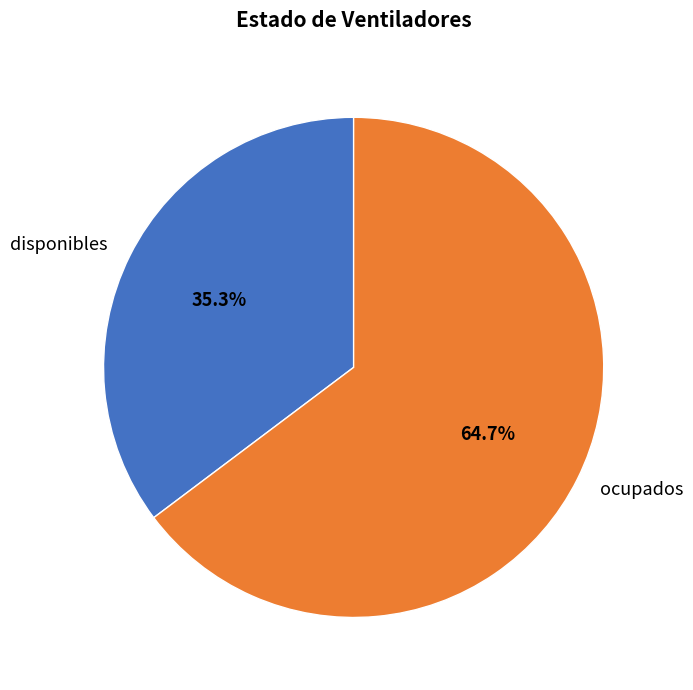

How much of the chart is everything except disponibles?

64.7%